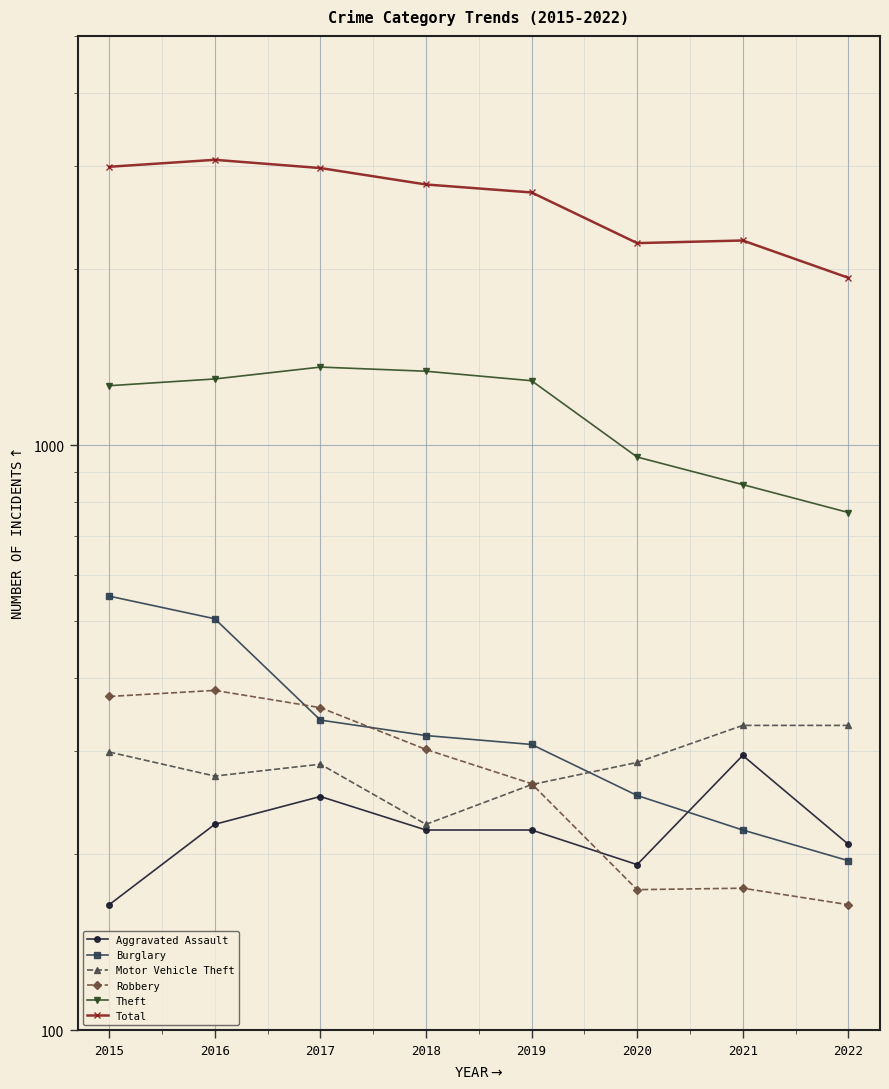

How many lines are shown in the chart?

6